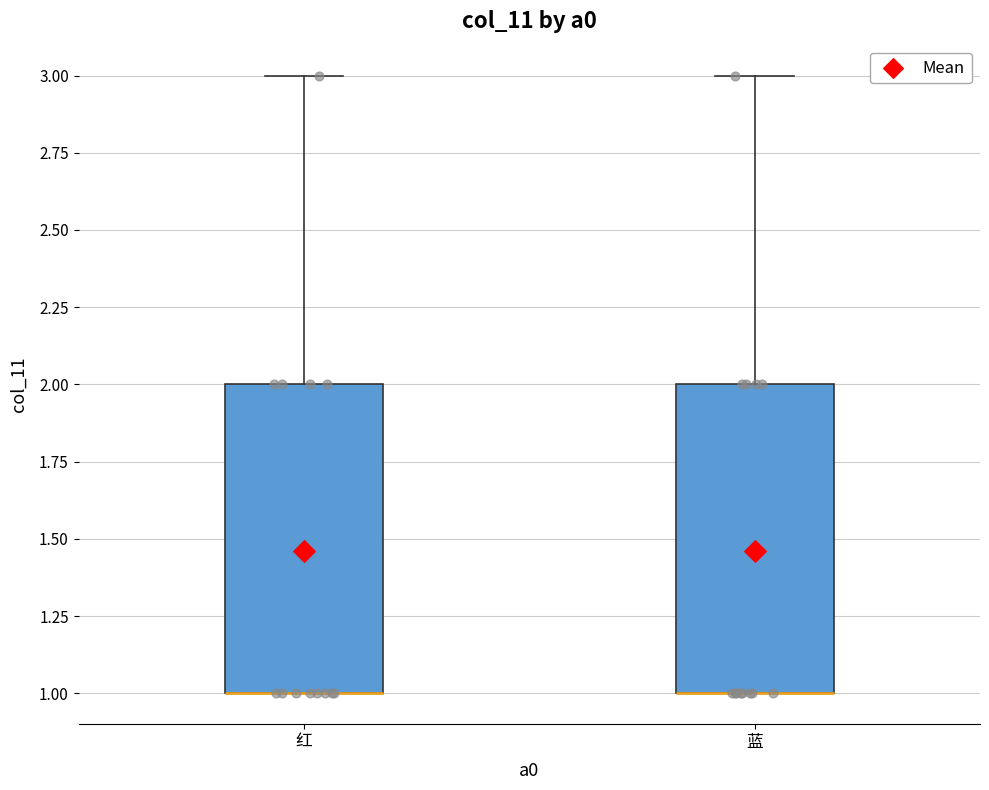

Reading left to right, transcribe this box plot: for each box, give where its median line is, the range the box spans, and where its two whiskers end, as read against the y-axis. The values are not printed on the chart, so give them approximately, as read against the axis.

红: median 1 (drawn on the box's lower edge), box 1 to 2, whiskers 1 to 3
蓝: median 1 (drawn on the box's lower edge), box 1 to 2, whiskers 1 to 3